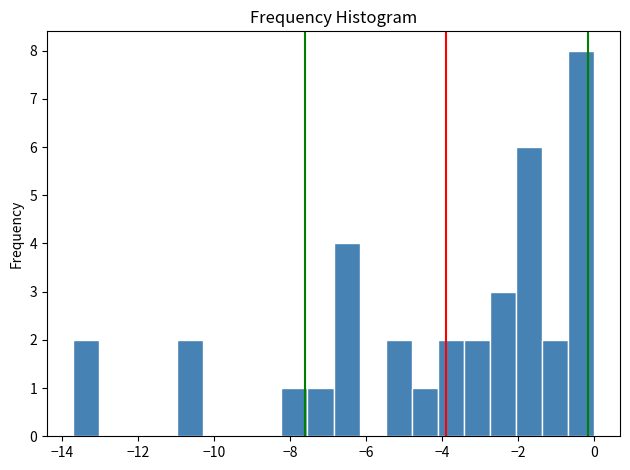

Read against the x-axis, roughly where is the centre of the tallest bar?

-0.4